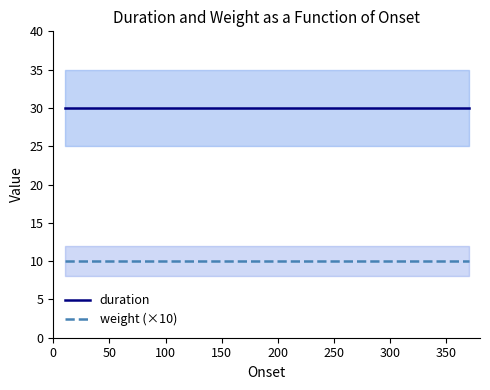

True or false: weight (×10) and duration cross at least once.

False